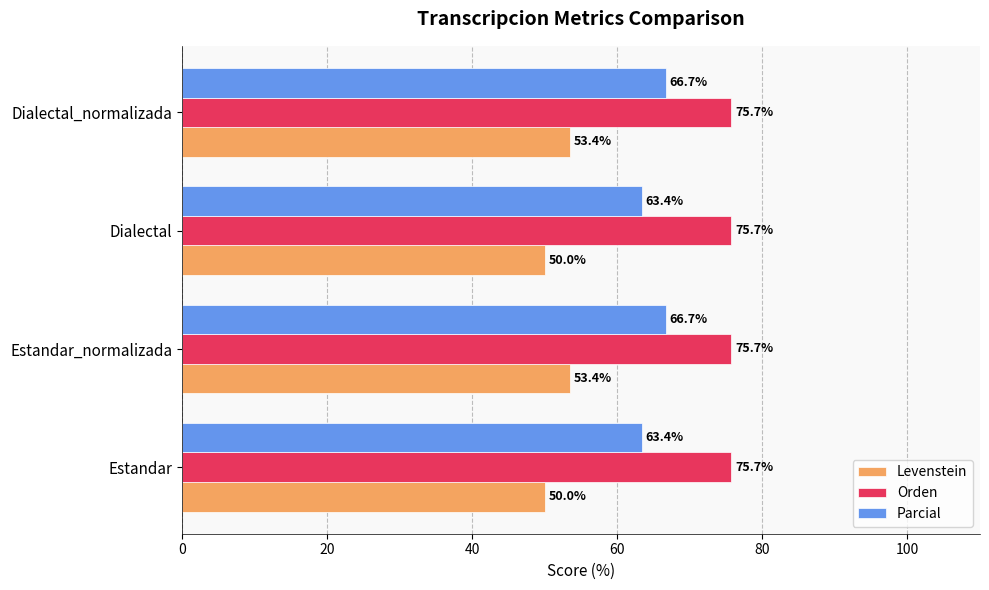

What is the smallest value displayed?

50.0